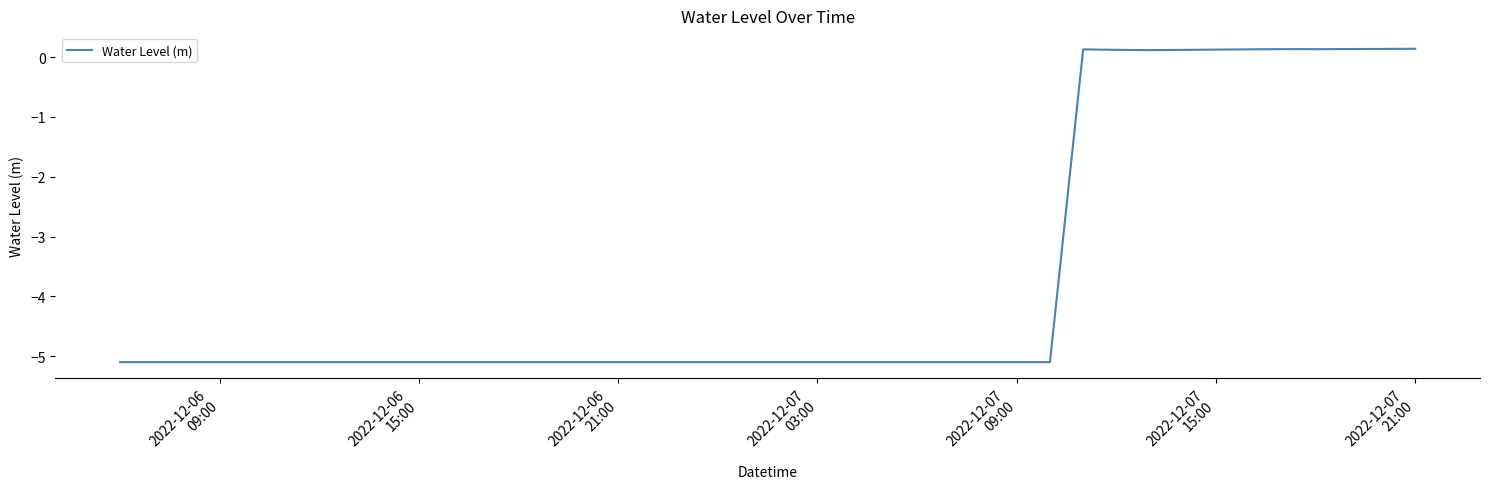

What is the difference between the maximum and minimum values?

5.2